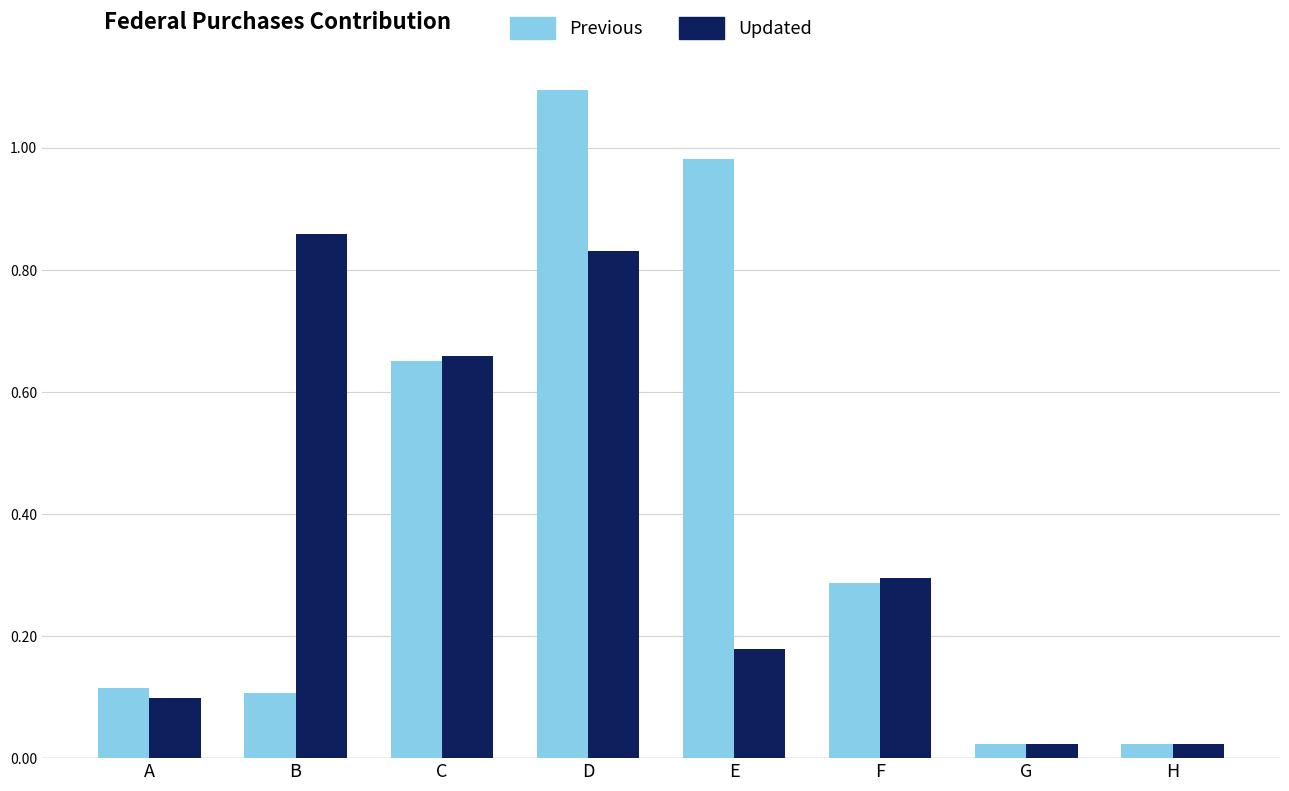

Is the value of Previous at C greater than the value of Updated at F?

Yes